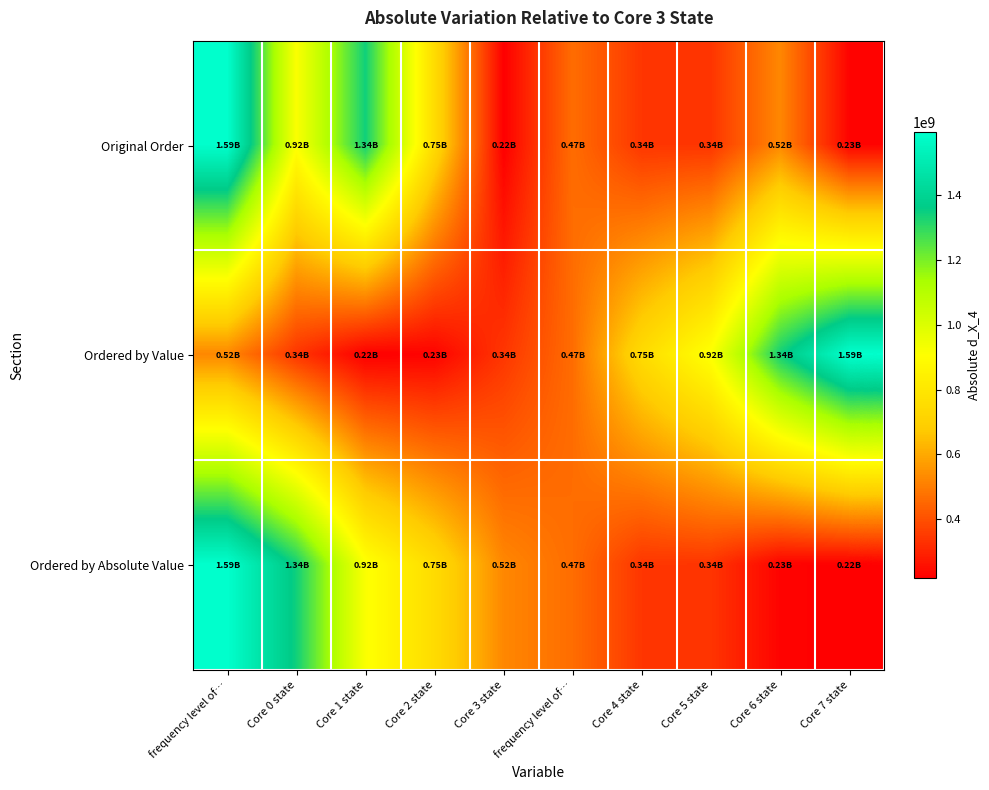

How many categories are shown in the chart?

10